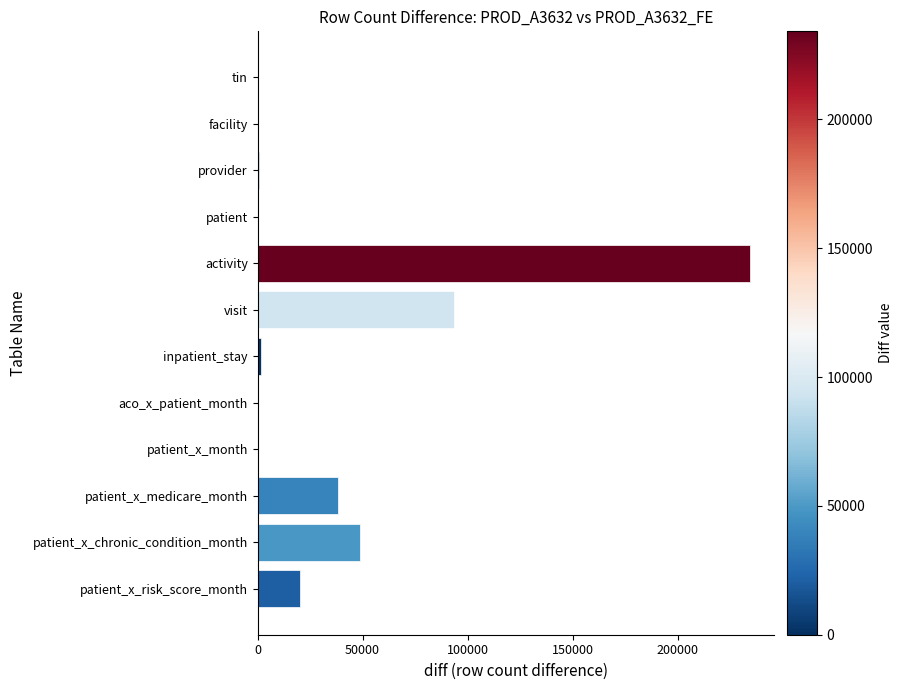

Which has a higher value, patient_x_chronic_condition_month or patient_x_medicare_month?

patient_x_chronic_condition_month